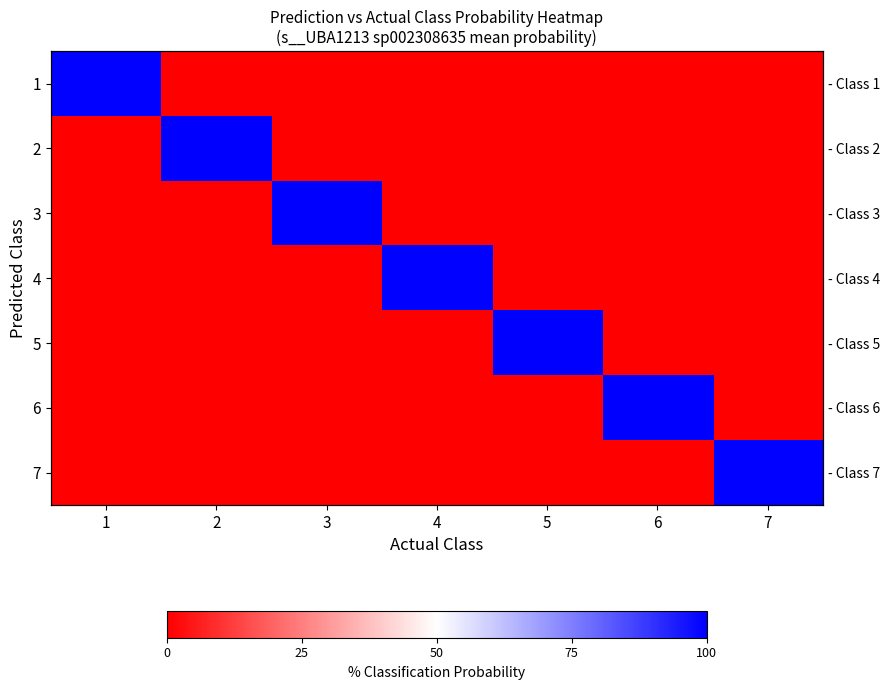

At which category is the sum across all series the highest?

2